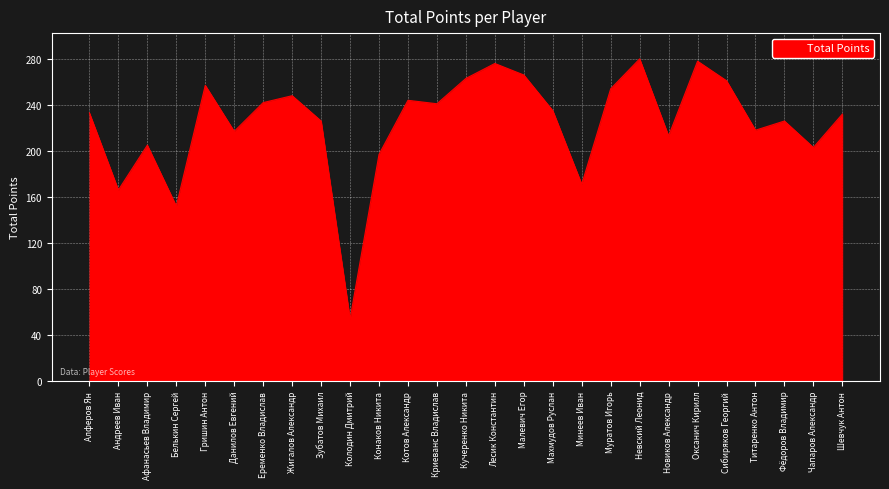

True or false: the data has more than 2 interior local peaks.

True